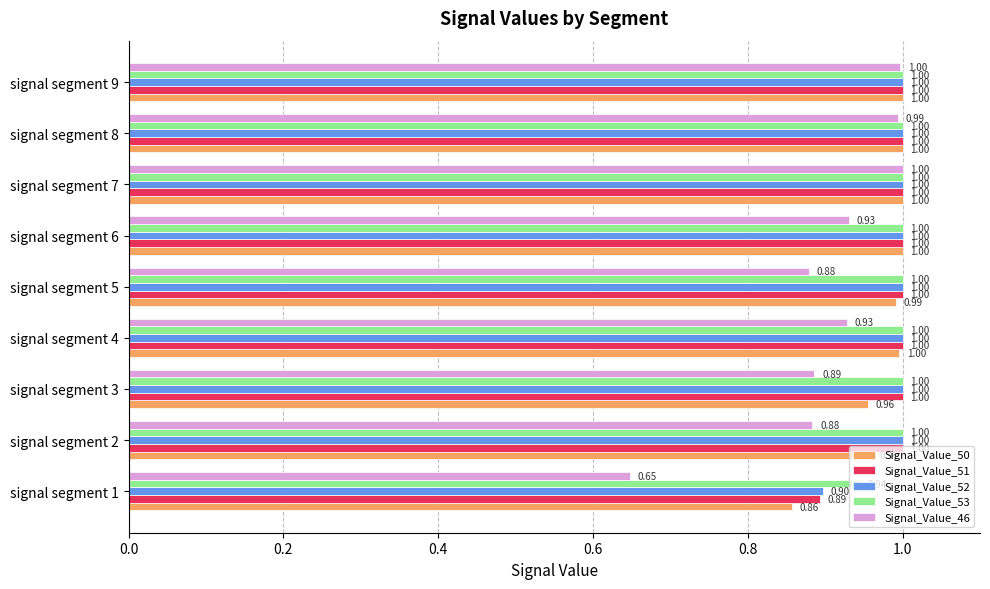

What are all the series names shown in the legend?

Signal_Value_50, Signal_Value_51, Signal_Value_52, Signal_Value_53, Signal_Value_46